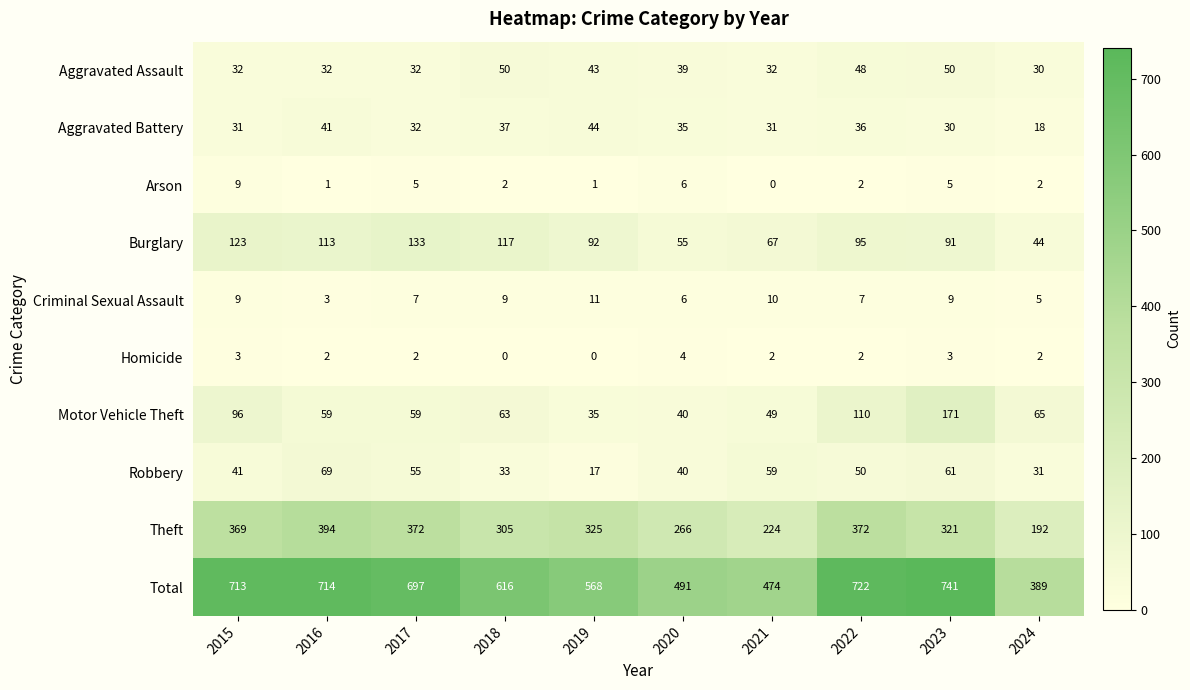

The Burglary series shows 133 at 2017. True or false?

True